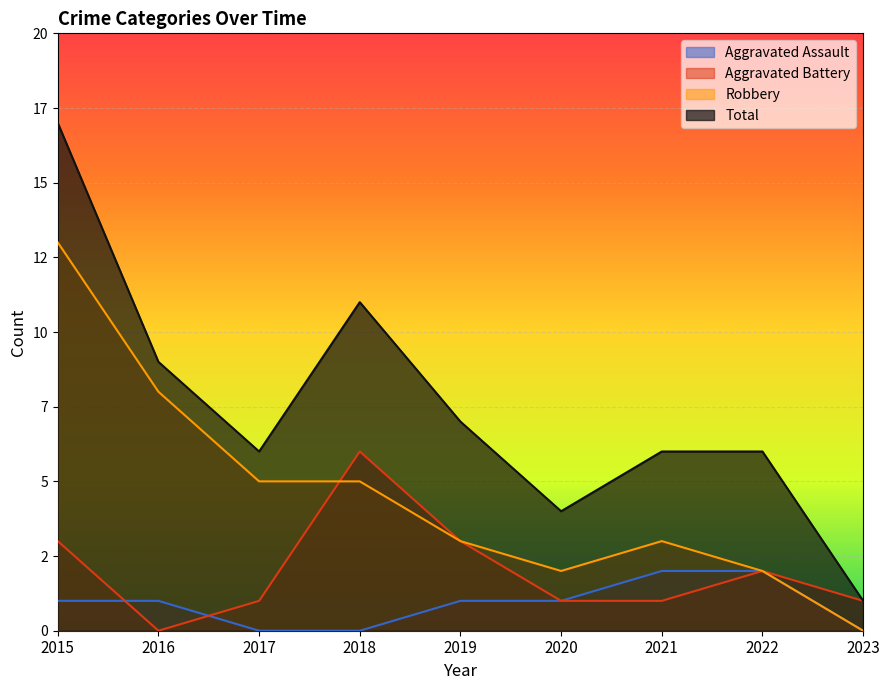

Is the value of Total at 2021 greater than the value of Aggravated Assault at 2023?

Yes